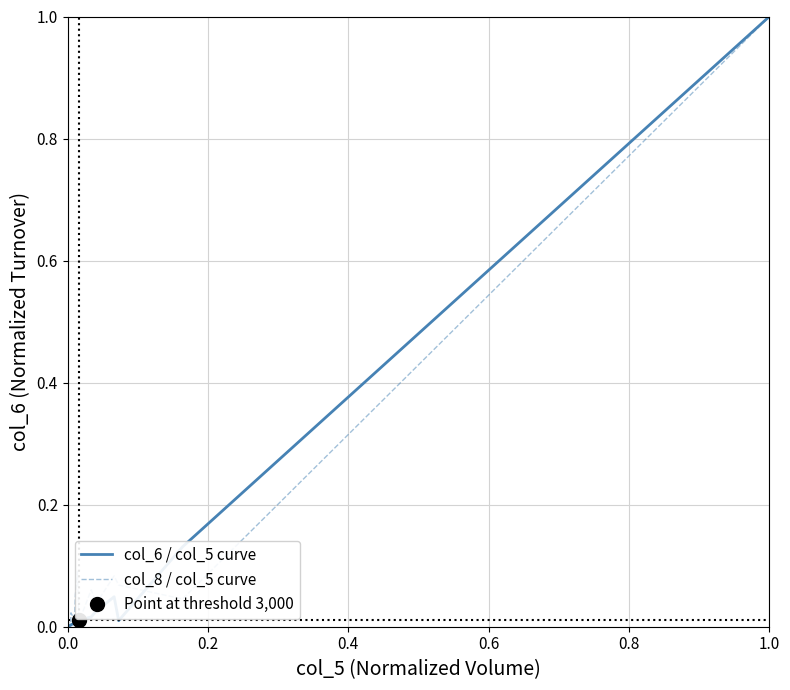

What is the sum of all col_8 / col_5 curve values?

1.6